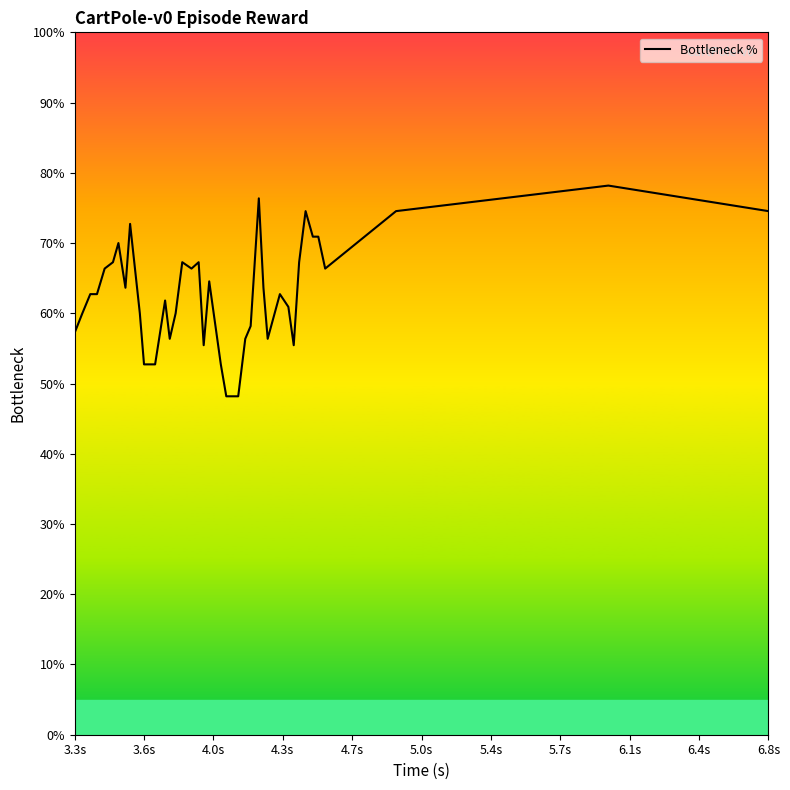

What is the average value?

63.2